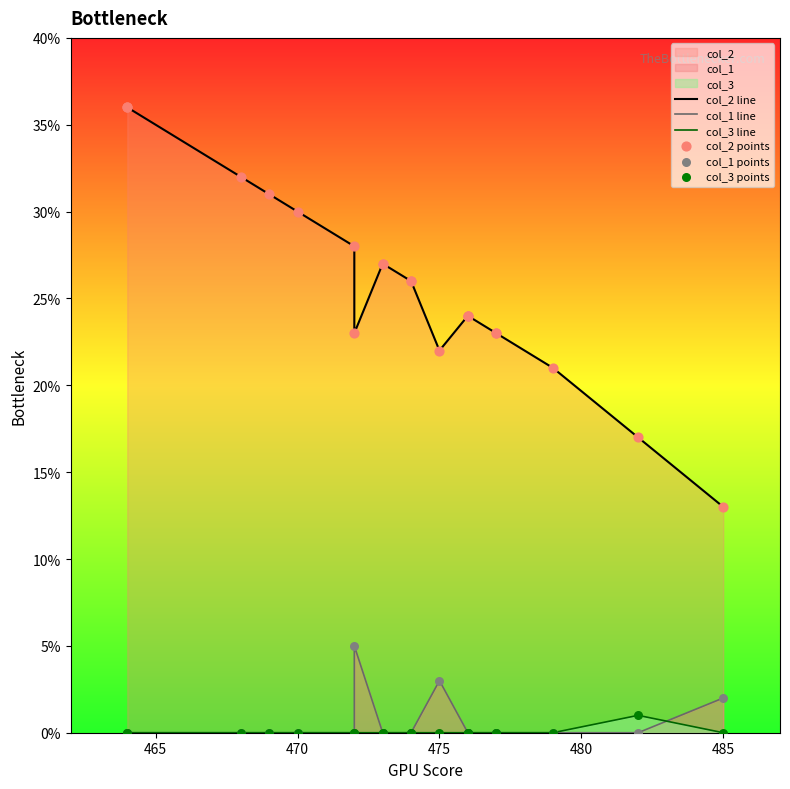

What are all the series names shown in the legend?

col_2 line, col_1 line, col_3 line, col_2 points, col_1 points, col_3 points